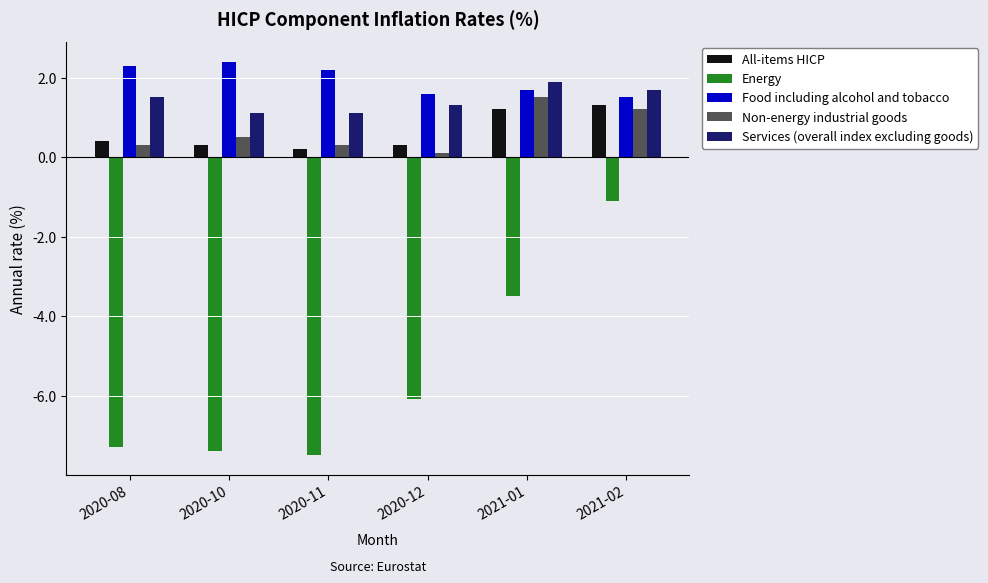

Which category has the lowest value in the All-items HICP series?

2020-11